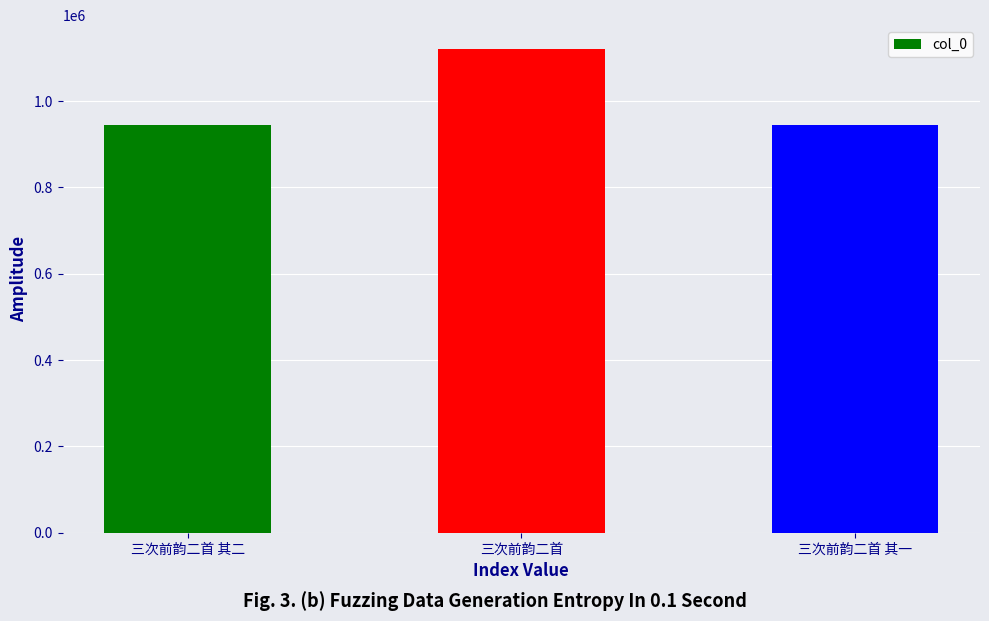

What is the value of the 3rd bar from the left?

944571